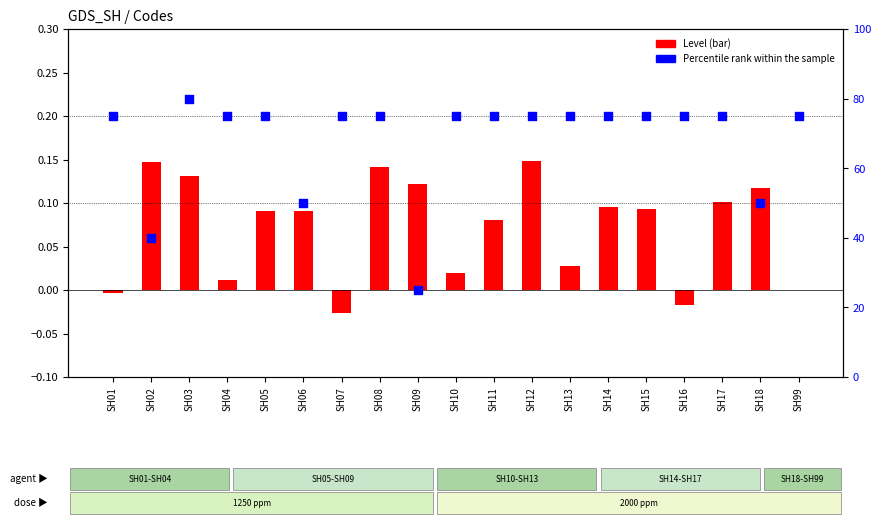

What are all the series names shown in the legend?

Level (bar), Percentile rank